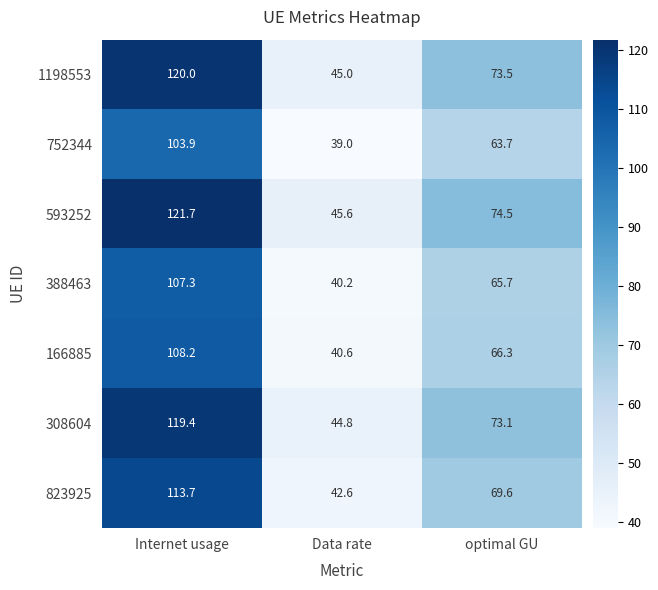

Reading right to left, list all the values displayed in this chart.

1198553: optimal GU=73.5	Data rate=45.0	Internet usage=120.0
752344: optimal GU=63.7	Data rate=39.0	Internet usage=103.9
593252: optimal GU=74.5	Data rate=45.6	Internet usage=121.7
388463: optimal GU=65.7	Data rate=40.2	Internet usage=107.3
166885: optimal GU=66.3	Data rate=40.6	Internet usage=108.2
308604: optimal GU=73.1	Data rate=44.8	Internet usage=119.4
823925: optimal GU=69.6	Data rate=42.6	Internet usage=113.7